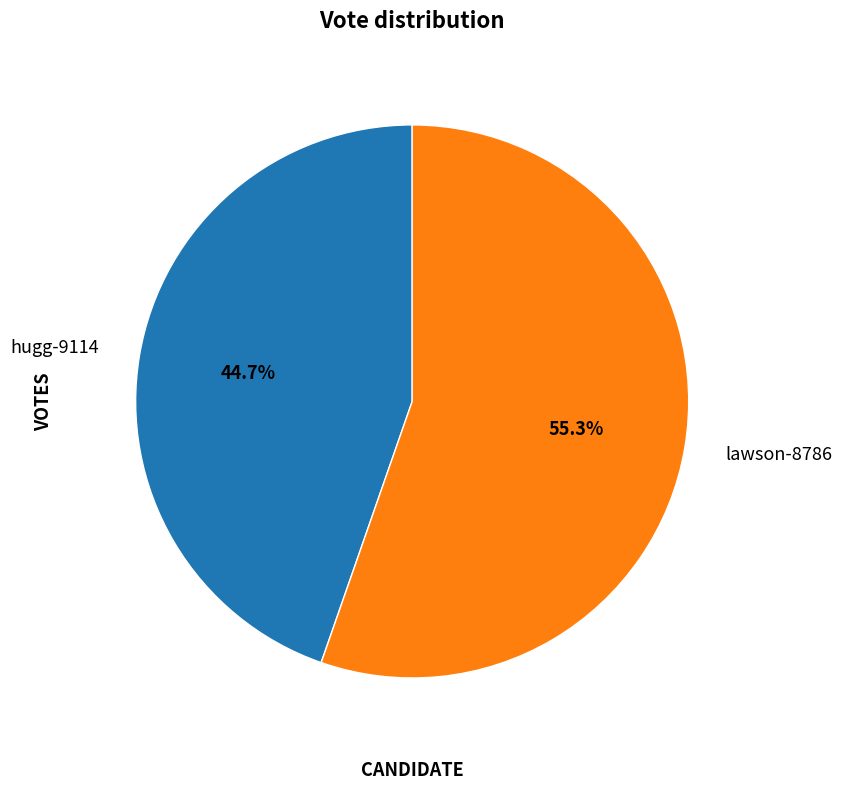

What percentage do lawson-8786 and hugg-9114 together represent?

100.0%